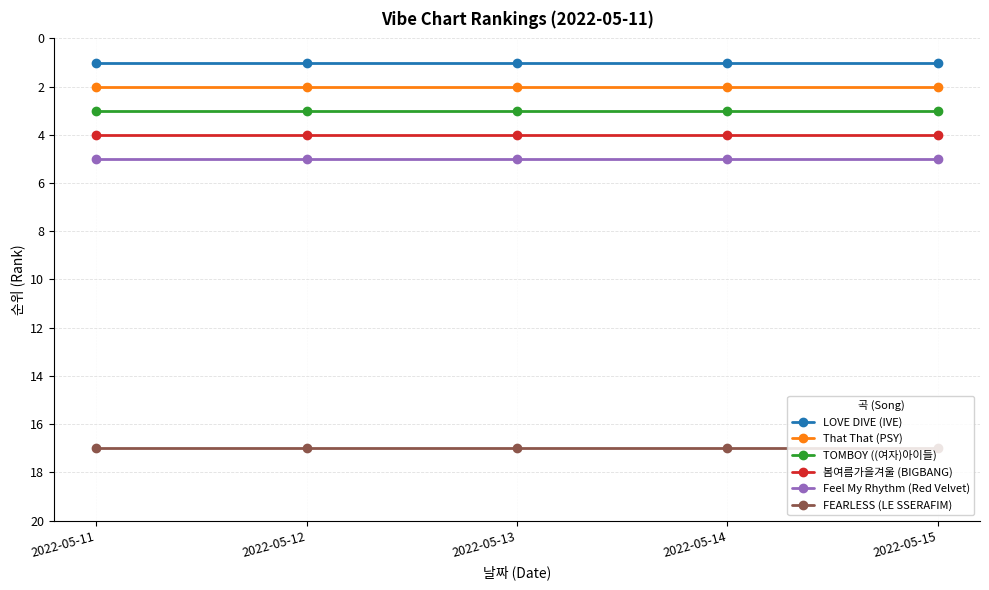

True or false: That That (PSY) and TOMBOY ((여자)아이들) cross at least once.

False